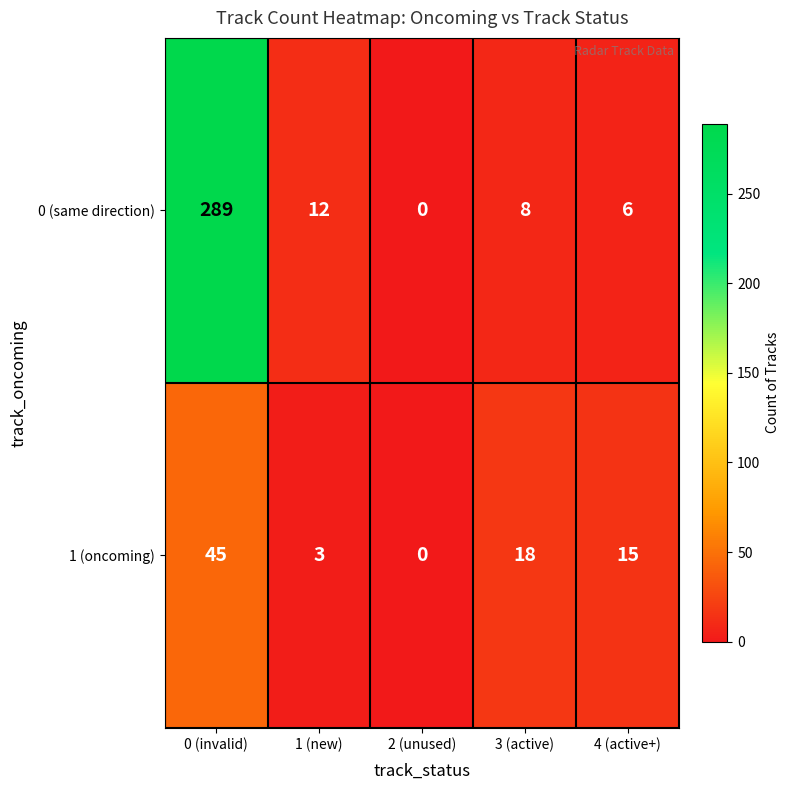

Which series changed the most between 0 (invalid) and 4 (active+)?

0 (same direction)